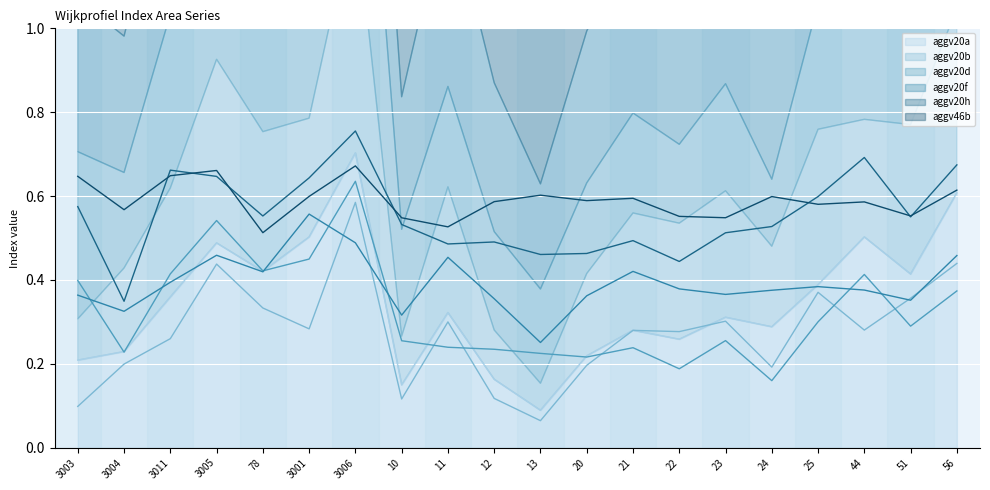

The aggv20a line series shows 0.4 at 78. True or false?

True